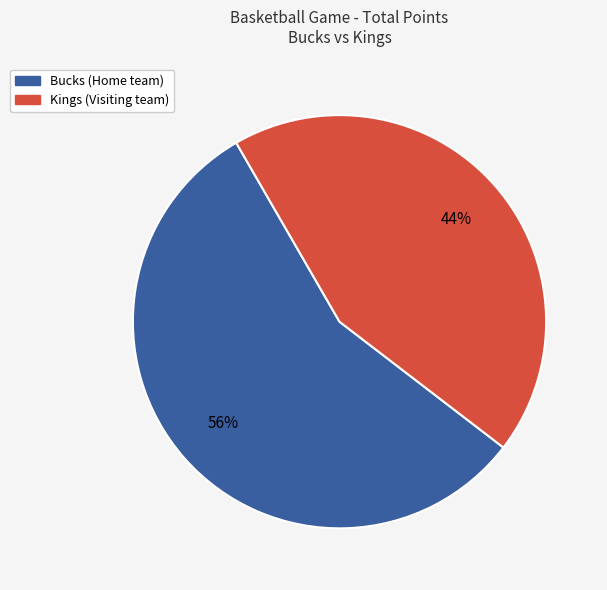

To the nearest percent, what is the average slice percentage?

50%